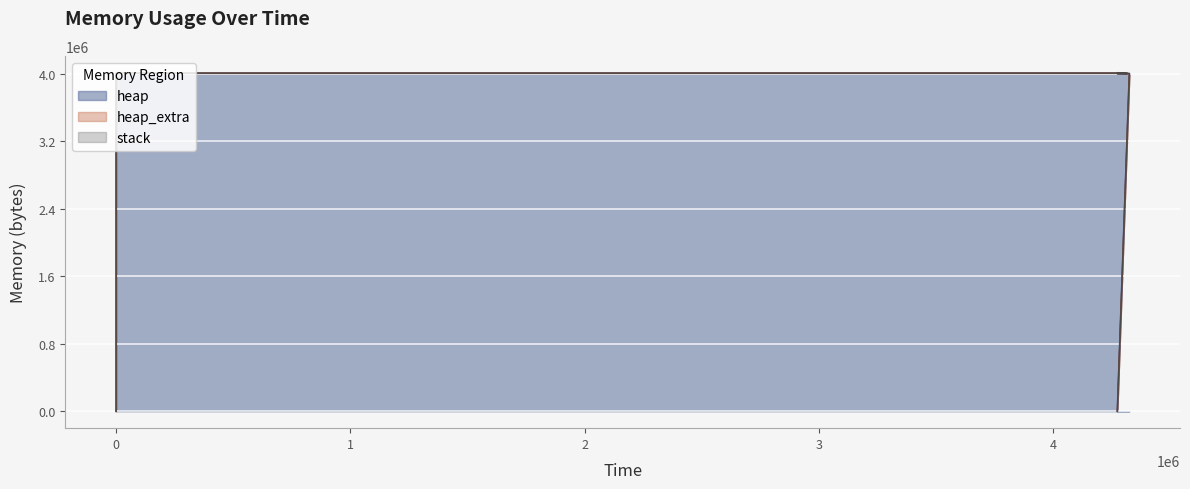

Which has a higher value, 323 or 319?

323